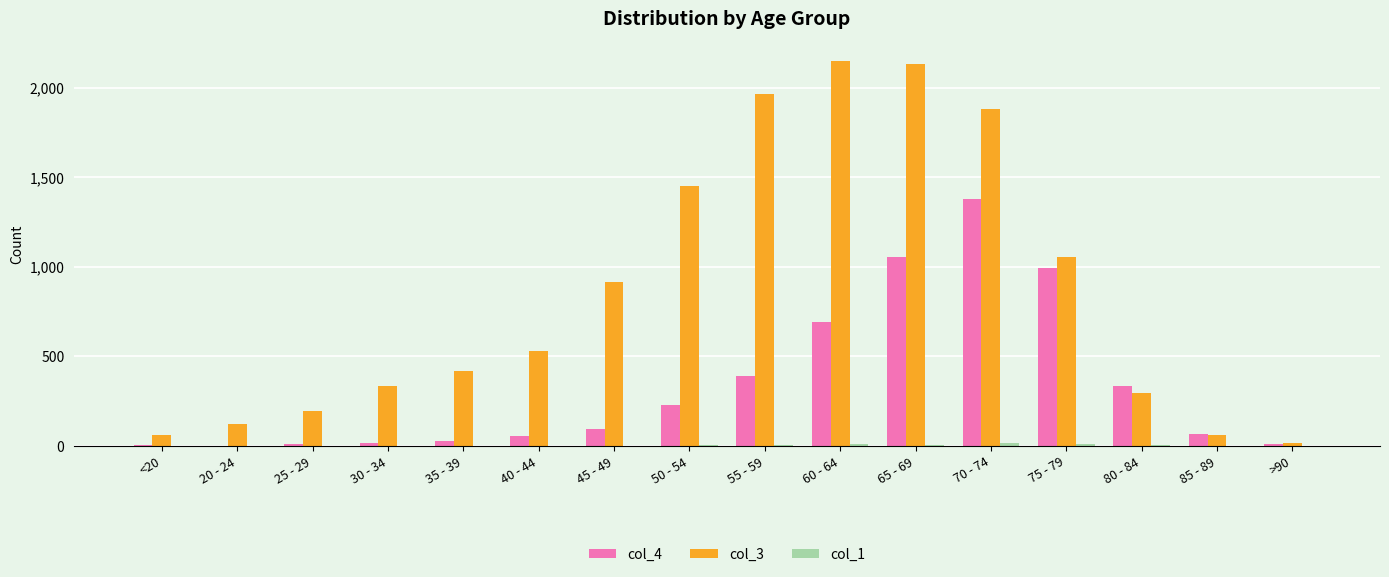

Which series has the largest total across all categories?

col_3